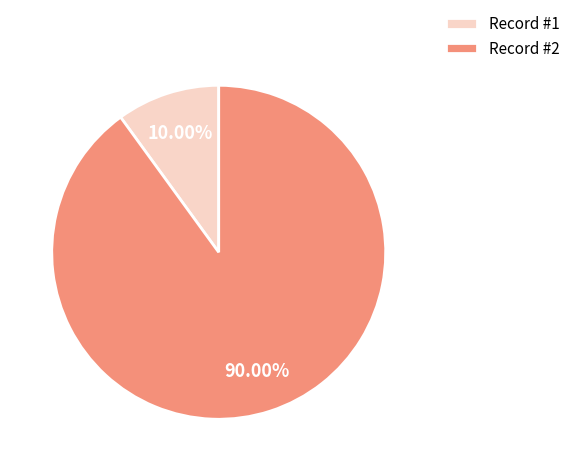

Does any single category account for the majority?

Yes